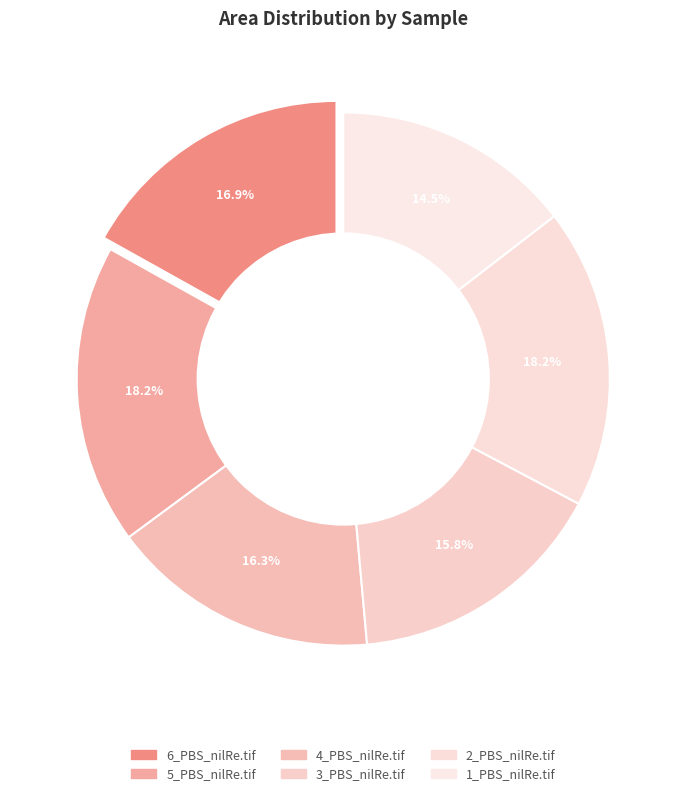

What is the total percentage of 3_PBS_nilRe.tif and 5_PBS_nilRe.tif?

34.0%